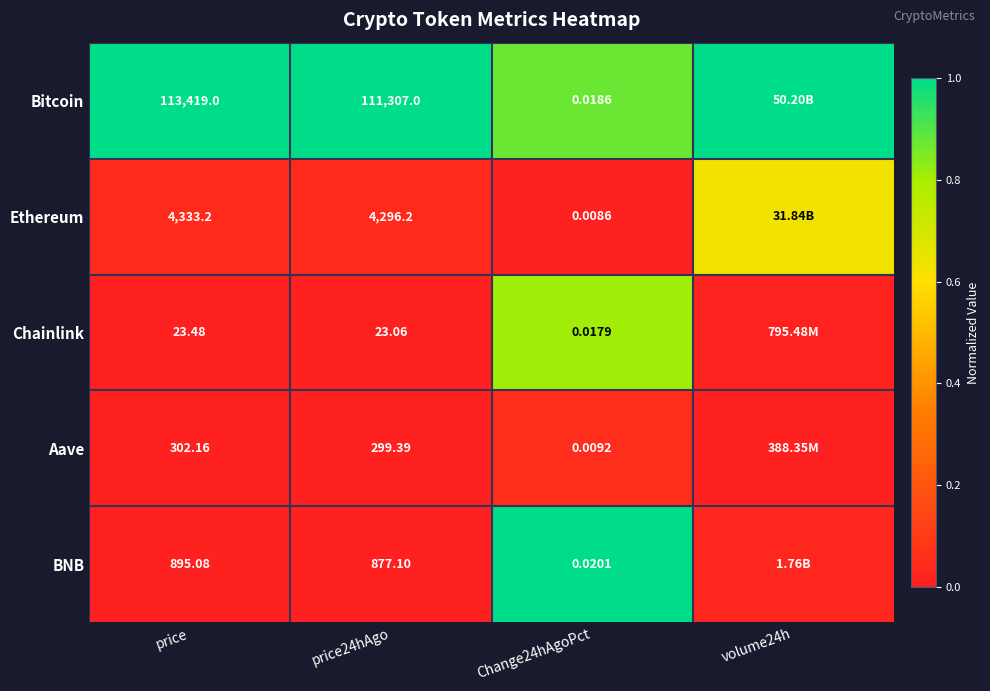

At which category is the sum across all series the highest?

Change24hAgoPct